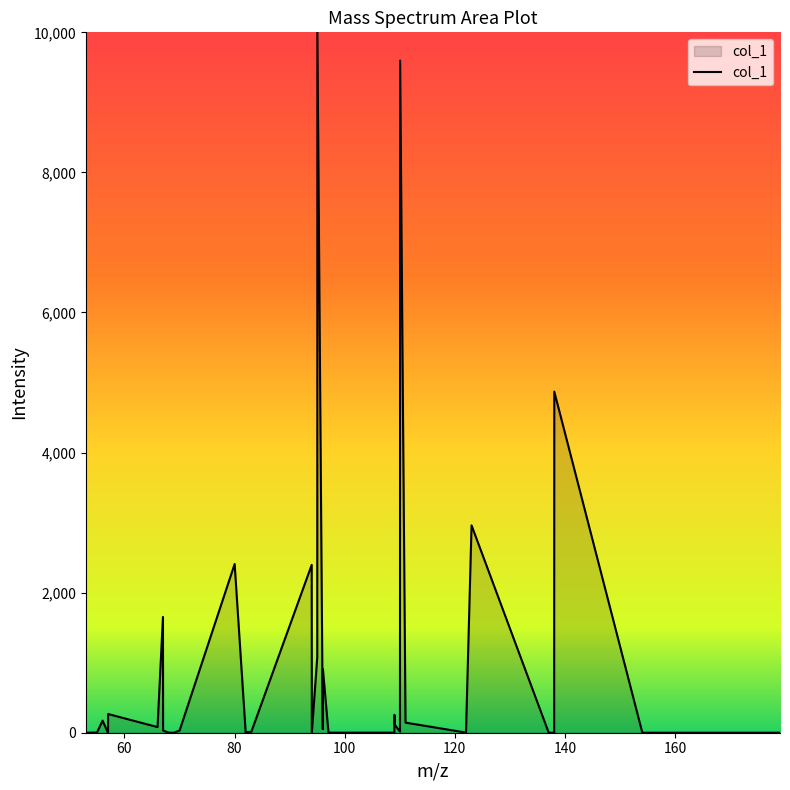

What is the difference between the maximum and minimum values?

10000.0